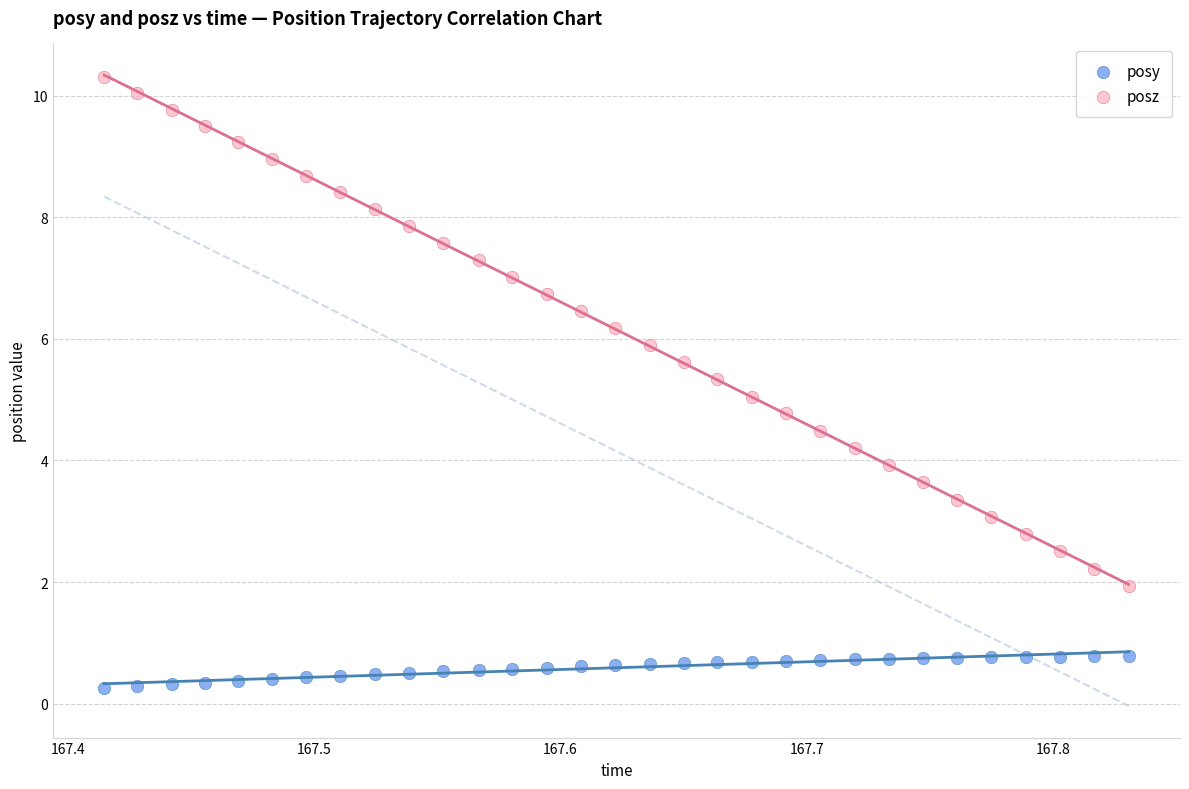

Which series has the largest Y range (max minus min)?

posz